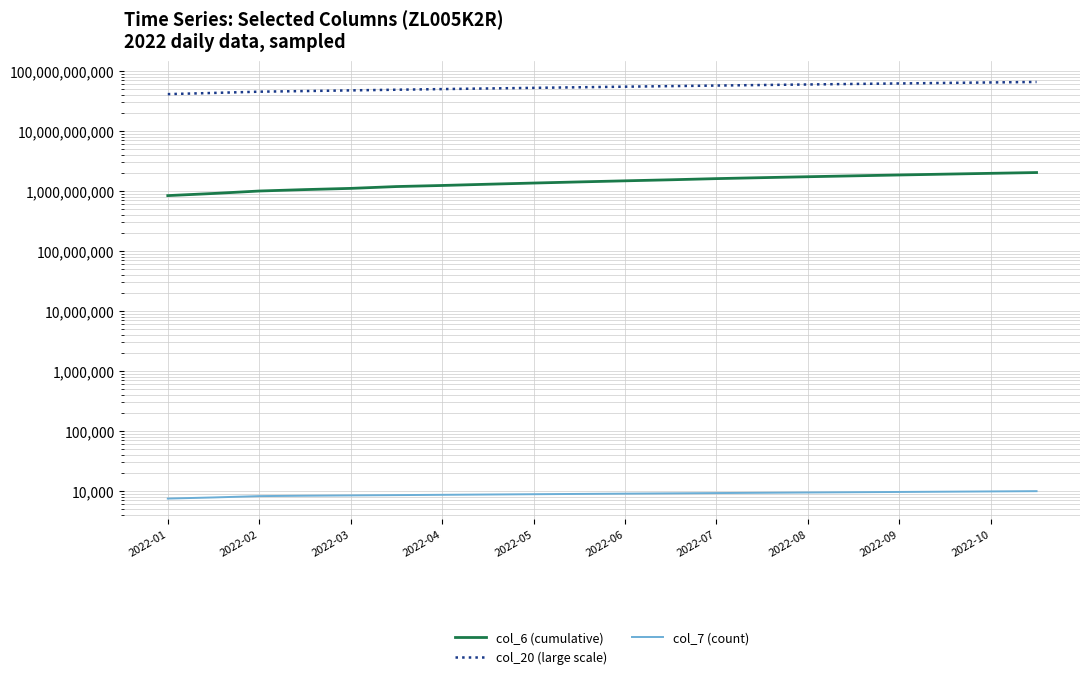

Where does the col_20 (large scale) series first go above 54400000000?

11